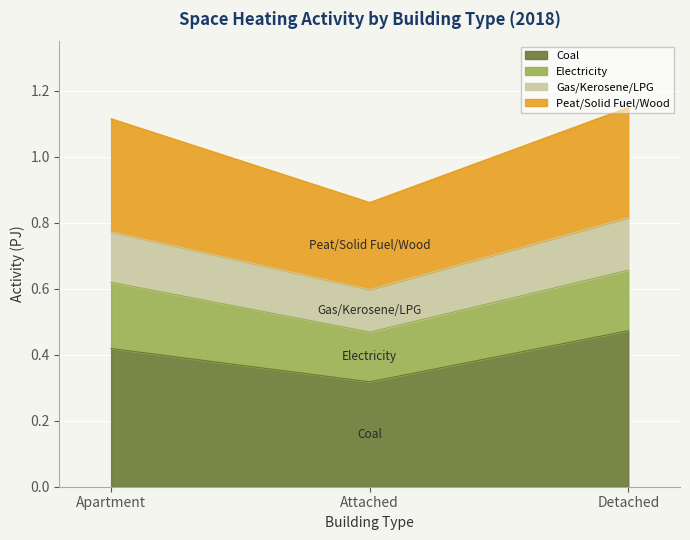

How many COA values are between 0 and 1?

3